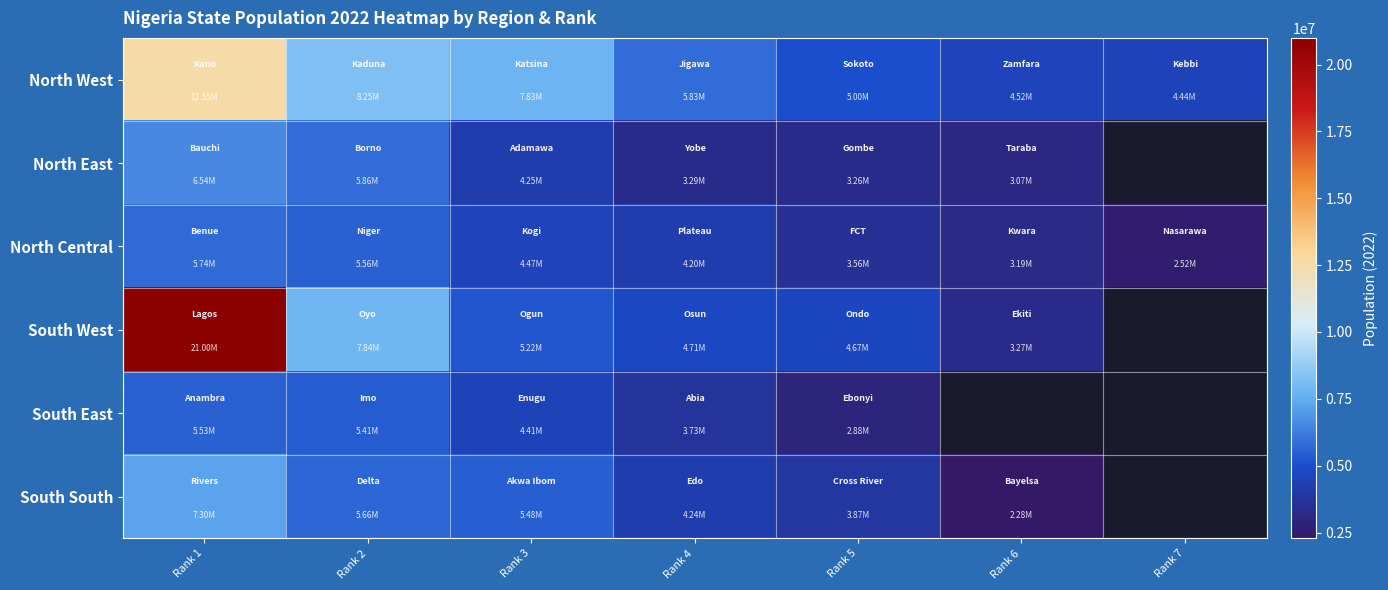

Where is North West nearest to the value 8495324?

Rank 2